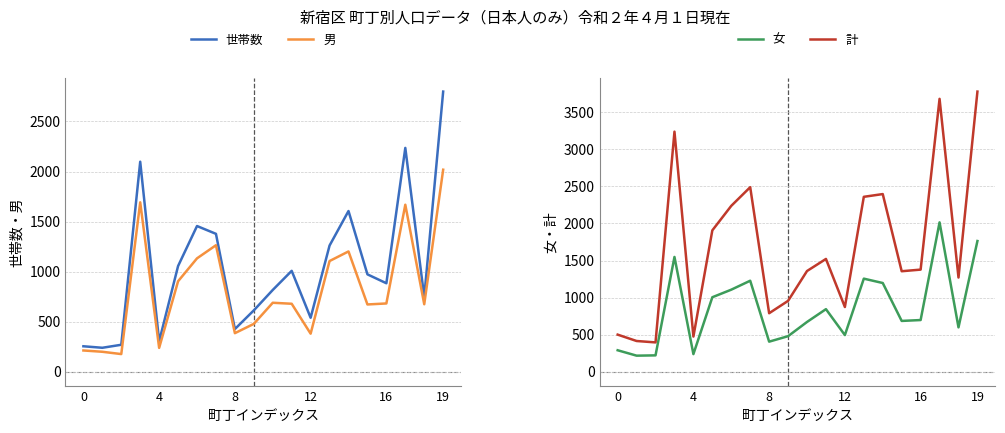

What is the highest value of the 計 series?

3781